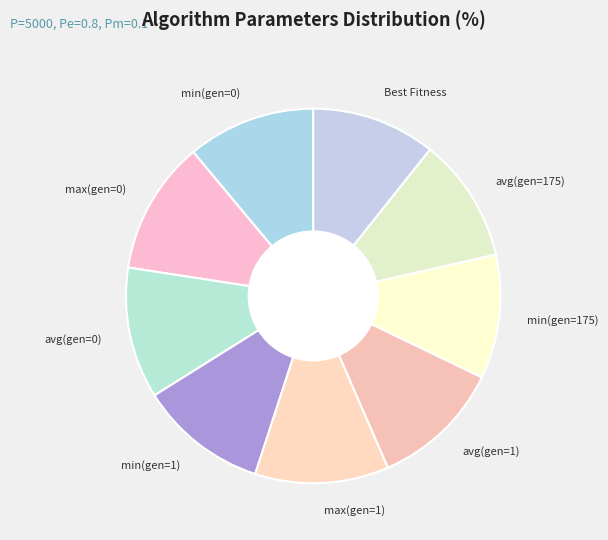

Do avg(gen=1) and max(gen=0) together represent more than half of the pie?

No